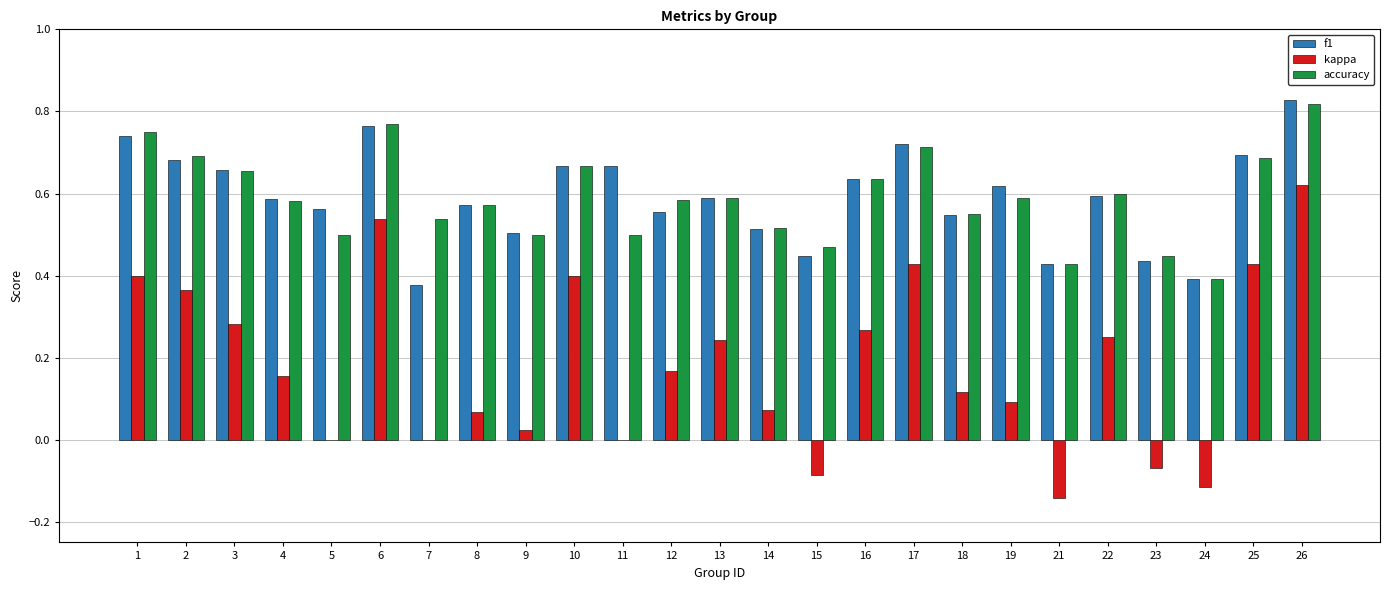

What is the sum of all f1 values?

14.8